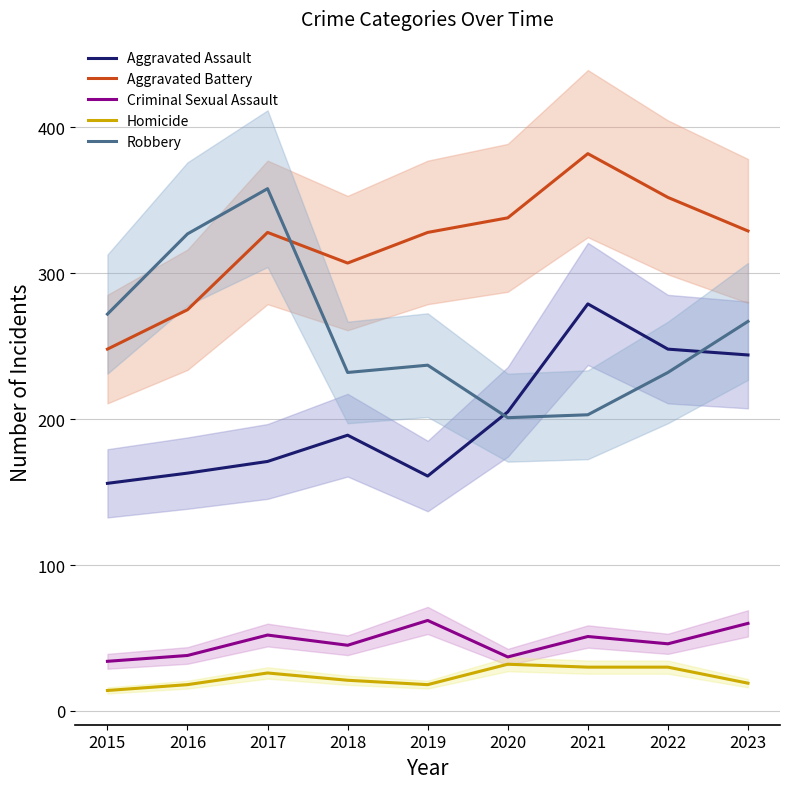

Where is the first local minimum for Homicide?

2019